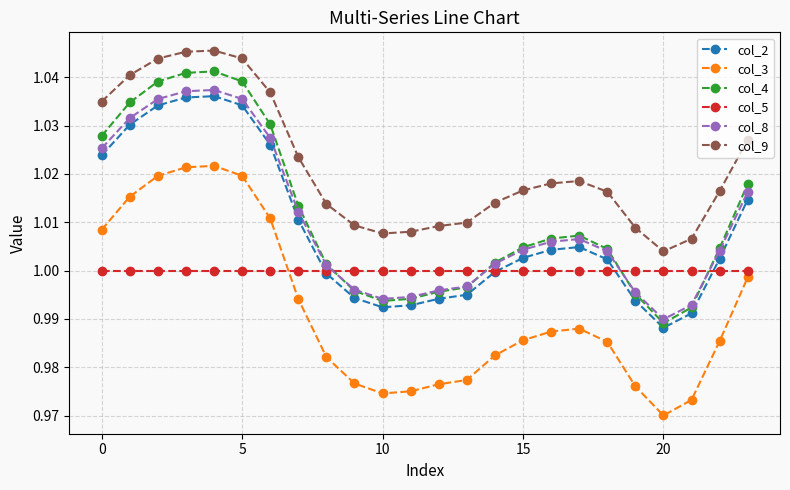

True or false: col_8 and col_9 cross at least once.

False